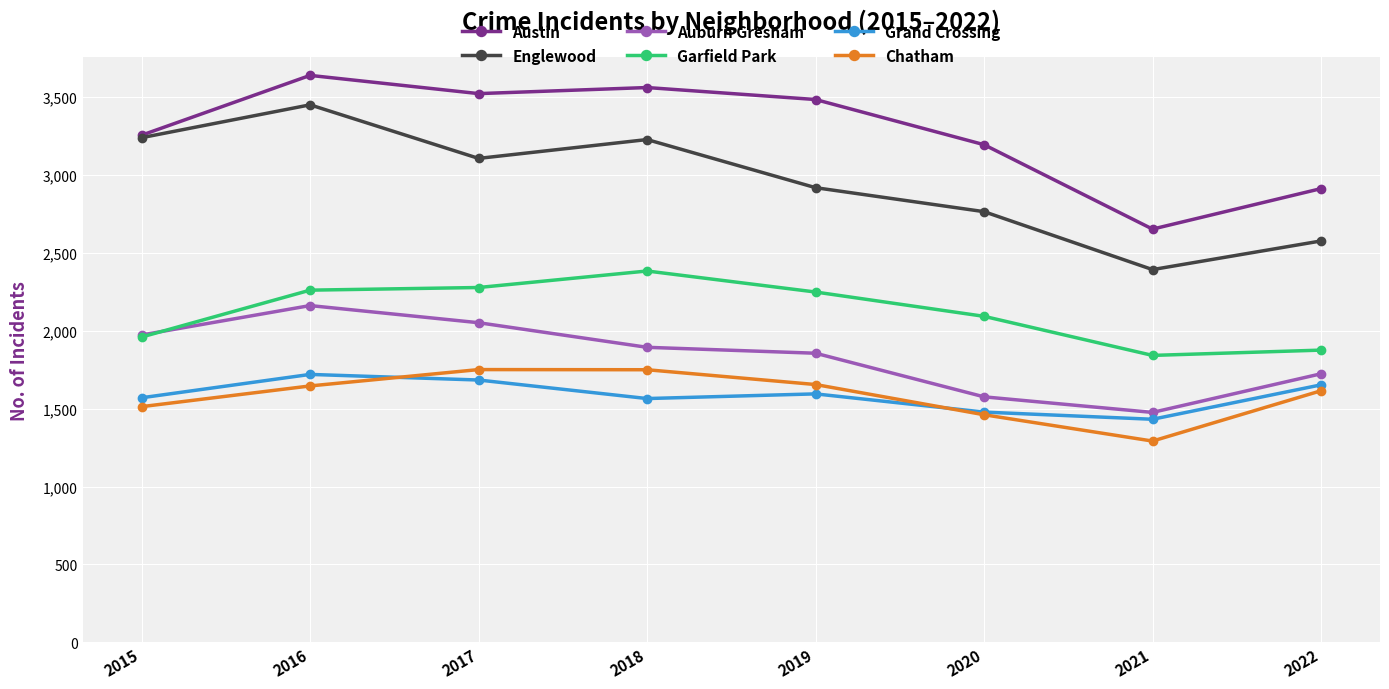

Which category has the lowest value across all series?

2021